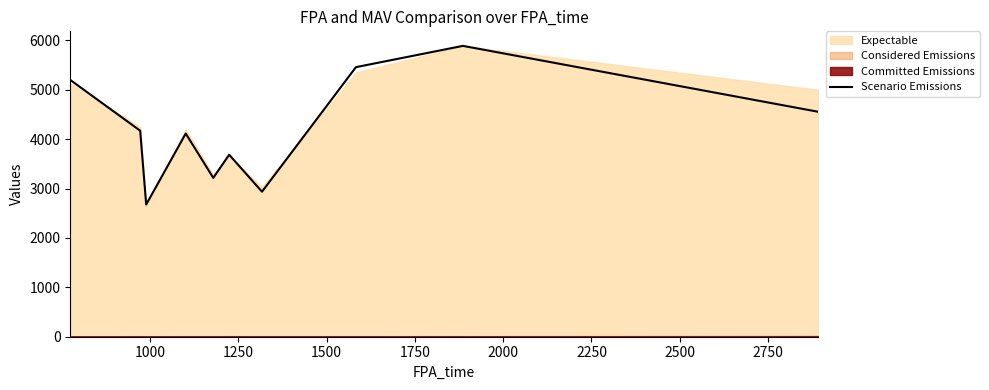

Reading right to left, list all the values displayed in this chart.

4555.7	5890.0	5459.1	2936.7	3686.0	3217.1	4114.7	2676.9	4171.8	5200.1